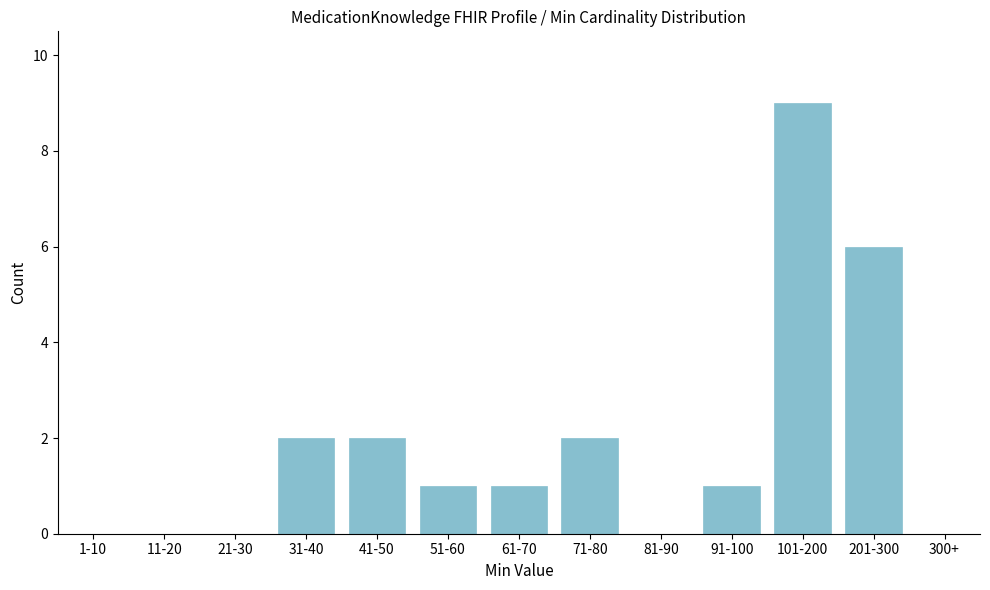

Reading left to right, what are all the values shown in this chart?

1-10=0	11-20=0	21-30=0	31-40=2	41-50=2	51-60=1	61-70=1	71-80=2	81-90=0	91-100=1	101-200=9	201-300=6	300+=0